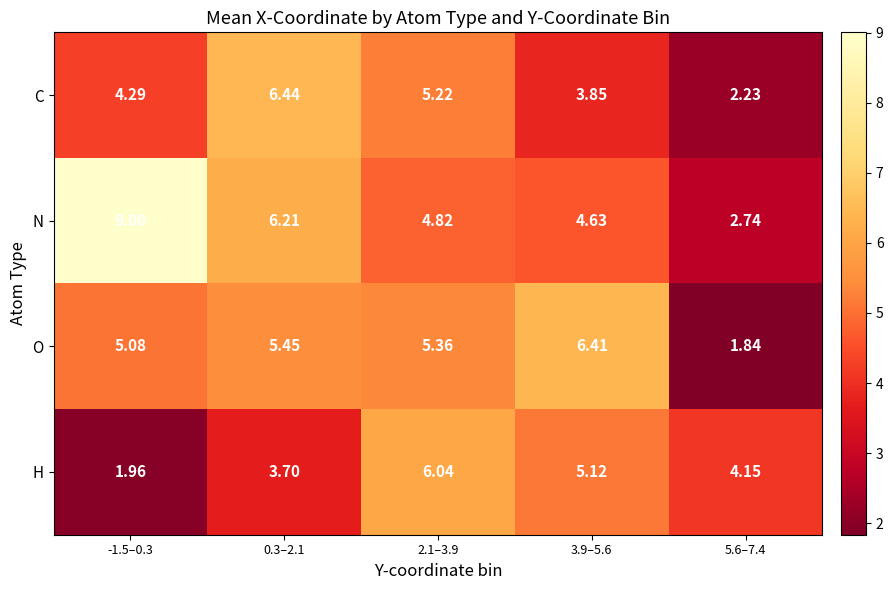

How many values in the H series are below 4?

2